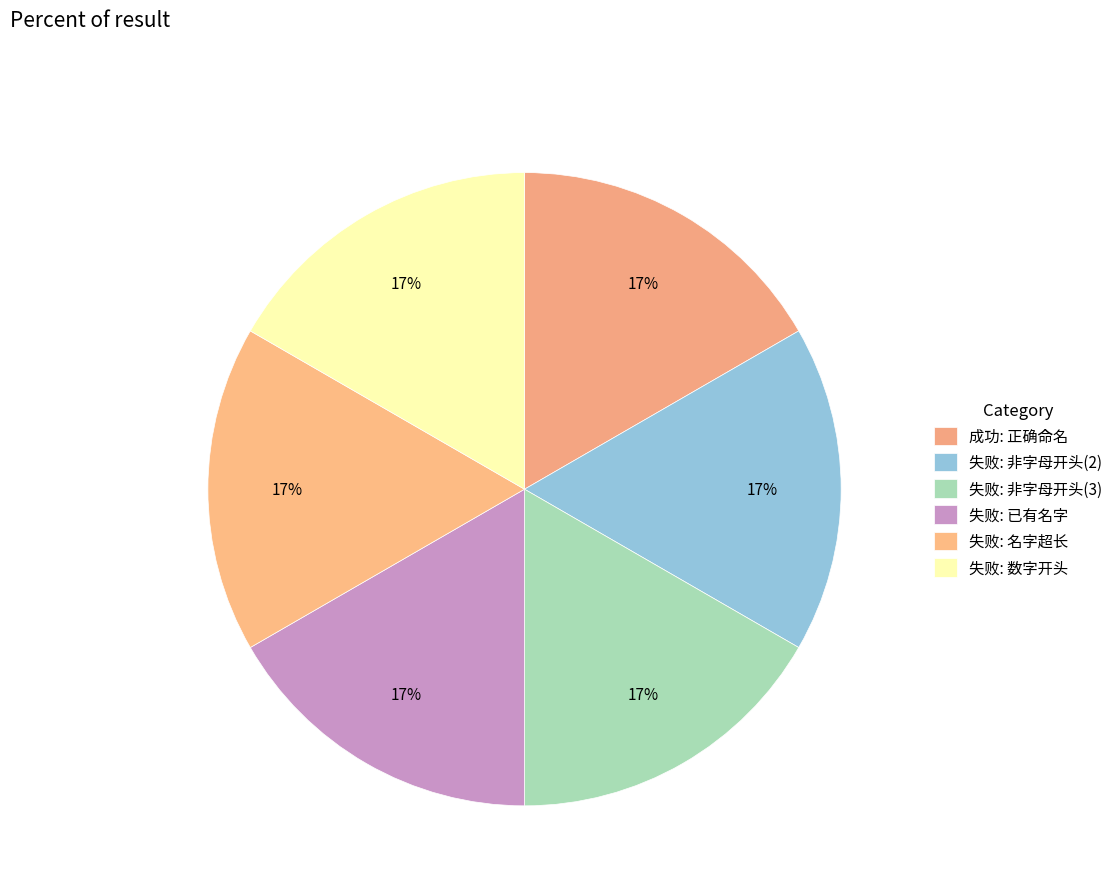

How many segments does this pie chart have?

6